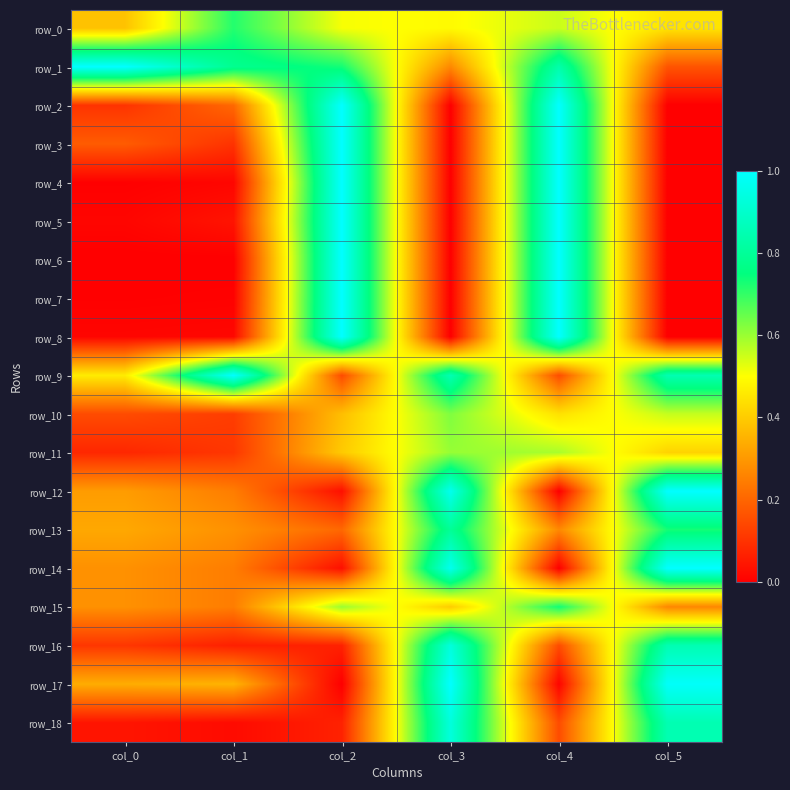

What is the difference between the maximum and minimum values in the row_5 series?

1.0